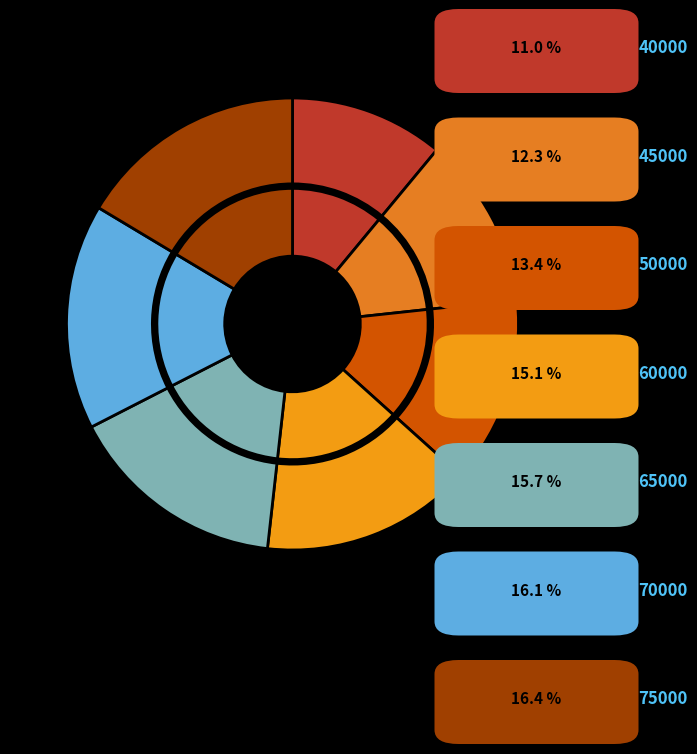

Rank the categories by value from highest to lowest.

75000, 70000, 65000, 60000, 50000, 45000, 40000